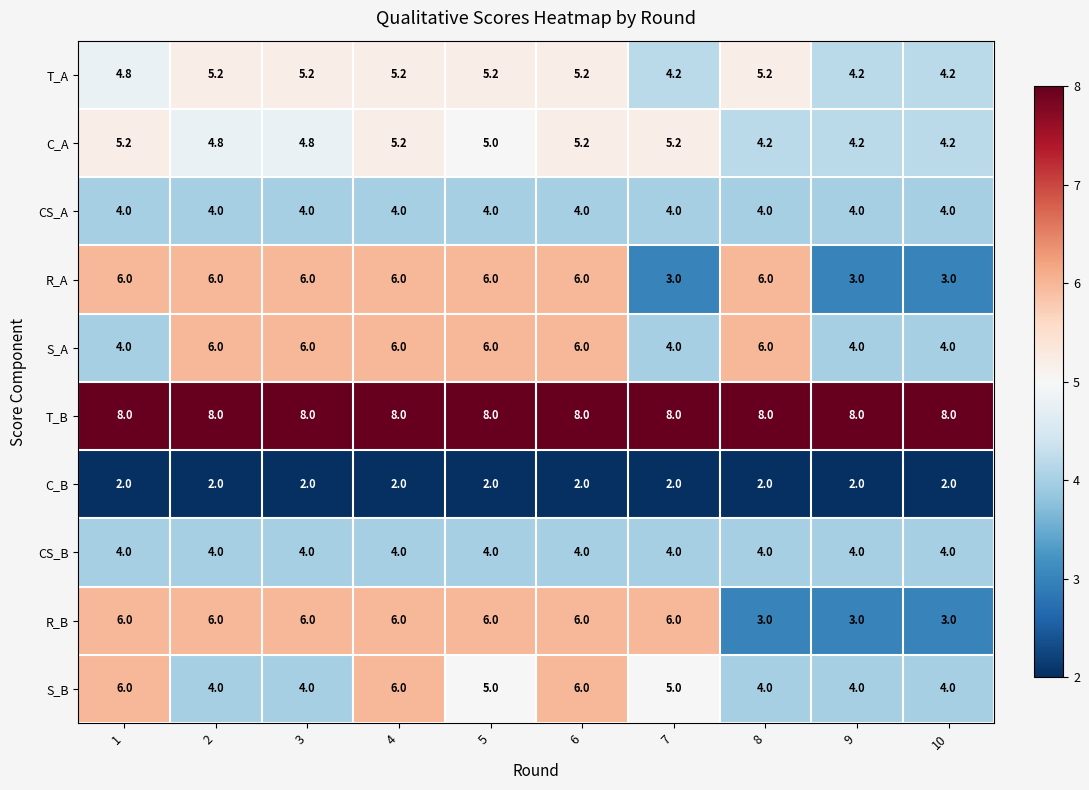

What is the sum of the S_B values at 10 and 7?

9.0